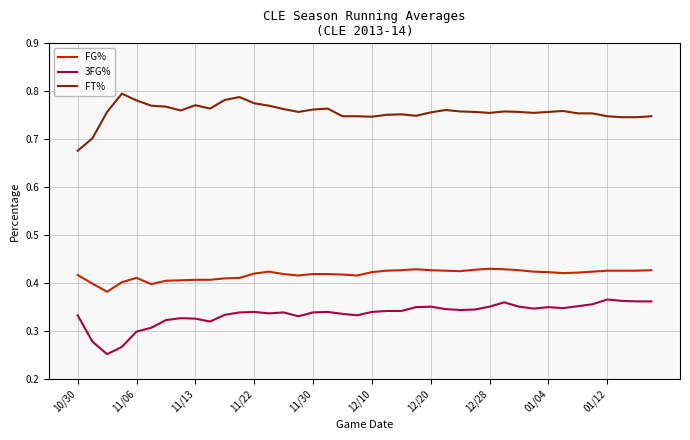

True or false: FG% and FT% cross at least once.

False